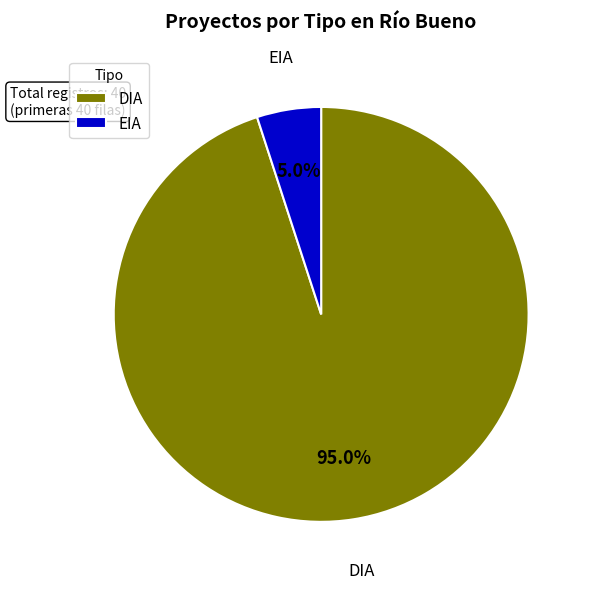

Do DIA and EIA together represent more than half of the pie?

Yes